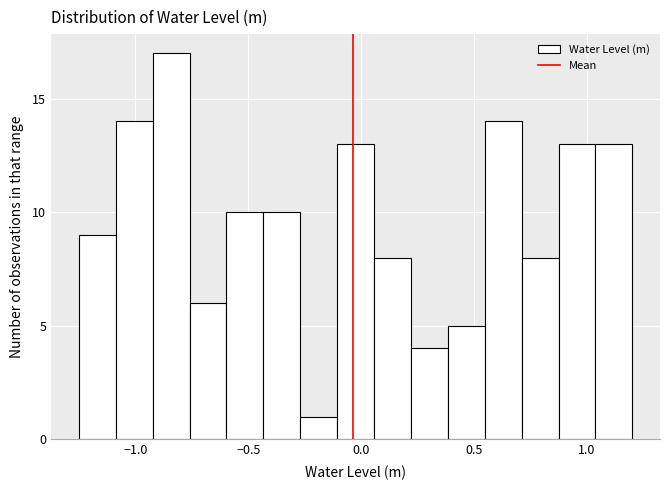

Around what value on the x-axis is the tallest bar? Give the approximate position of its centre, as read against the axis.

-0.85